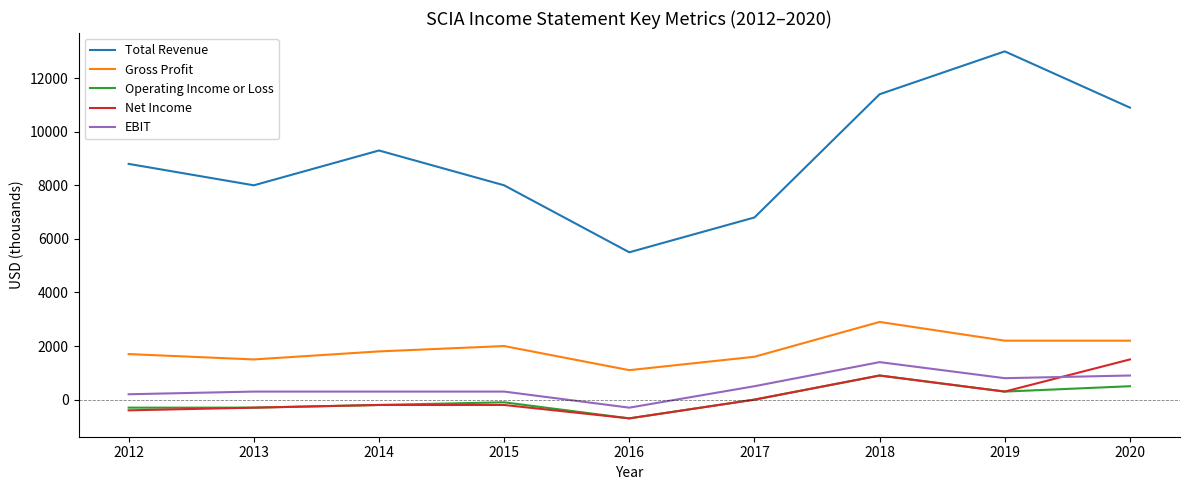

Reading right to left, transcribe all the data shown in this chart.

Total Revenue: 2020=10900	2019=13000	2018=11400	2017=6800	2016=5500	2015=8000	2014=9300	2013=8000	2012=8800
Gross Profit: 2020=2200	2019=2200	2018=2900	2017=1600	2016=1100	2015=2000	2014=1800	2013=1500	2012=1700
Operating Income or Loss: 2020=500	2019=300	2018=900	2017=0	2016=-700	2015=-100	2014=-200	2013=-300	2012=-300
Net Income: 2020=1500	2019=300	2018=900	2017=0	2016=-700	2015=-200	2014=-200	2013=-300	2012=-400
EBIT: 2020=900	2019=800	2018=1400	2017=500	2016=-300	2015=300	2014=300	2013=300	2012=200